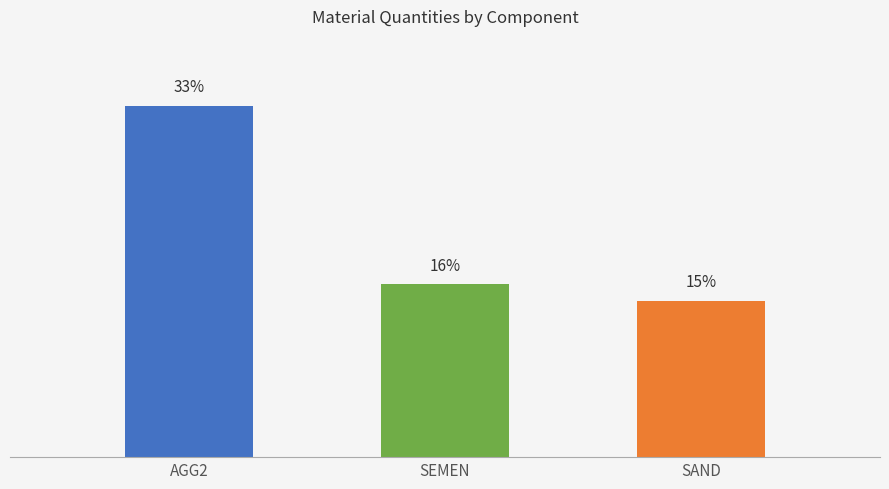

Are the bars horizontal?

No